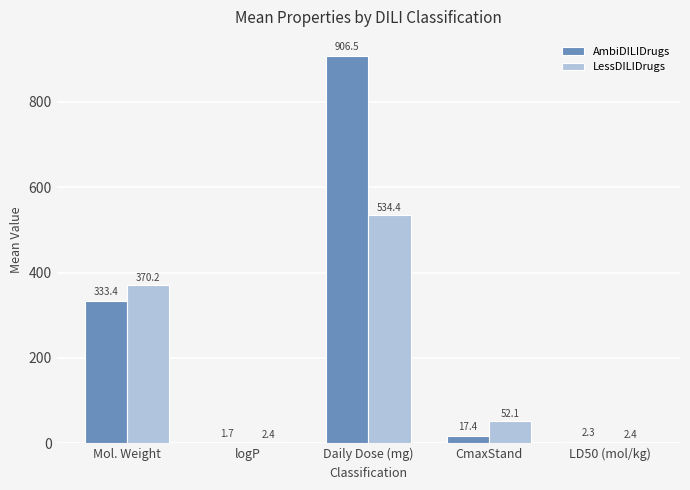

At which label is LessDILIDrugs closest to 268?

Mol. Weight